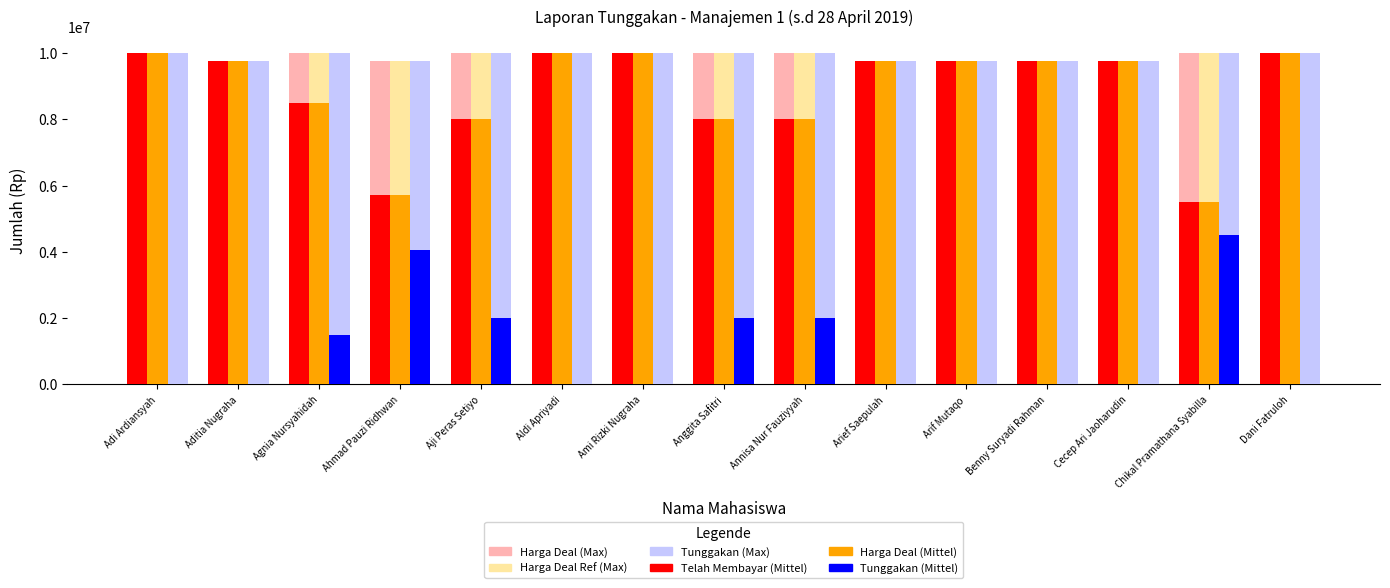

What is the total value across all series at Cecep Ari Jaoharudin?

48750000